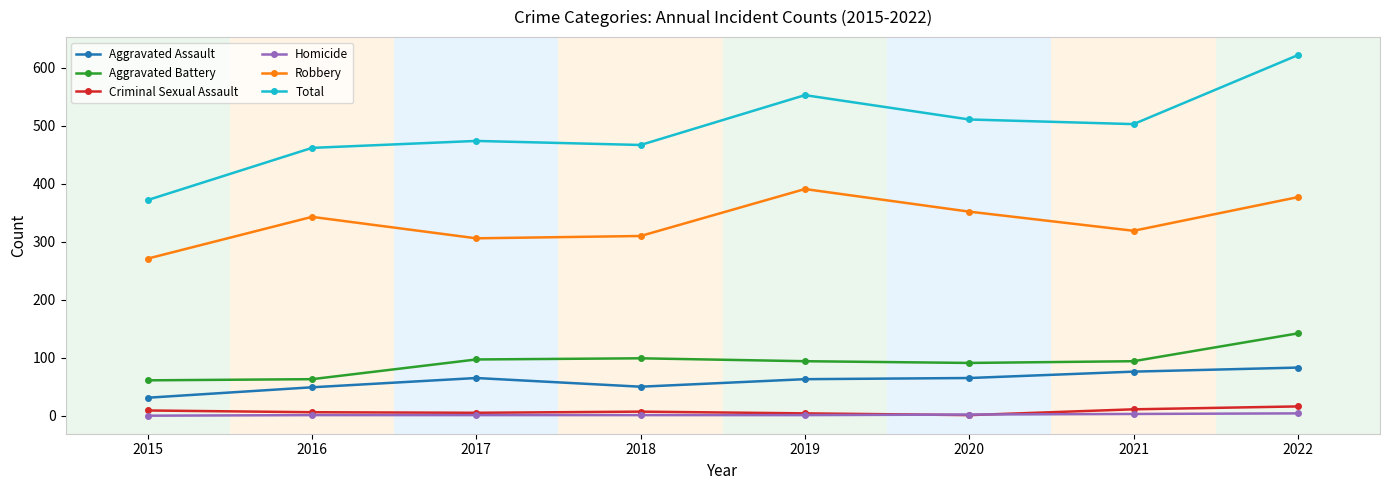

How many interior local valleys does the Total series have?

2